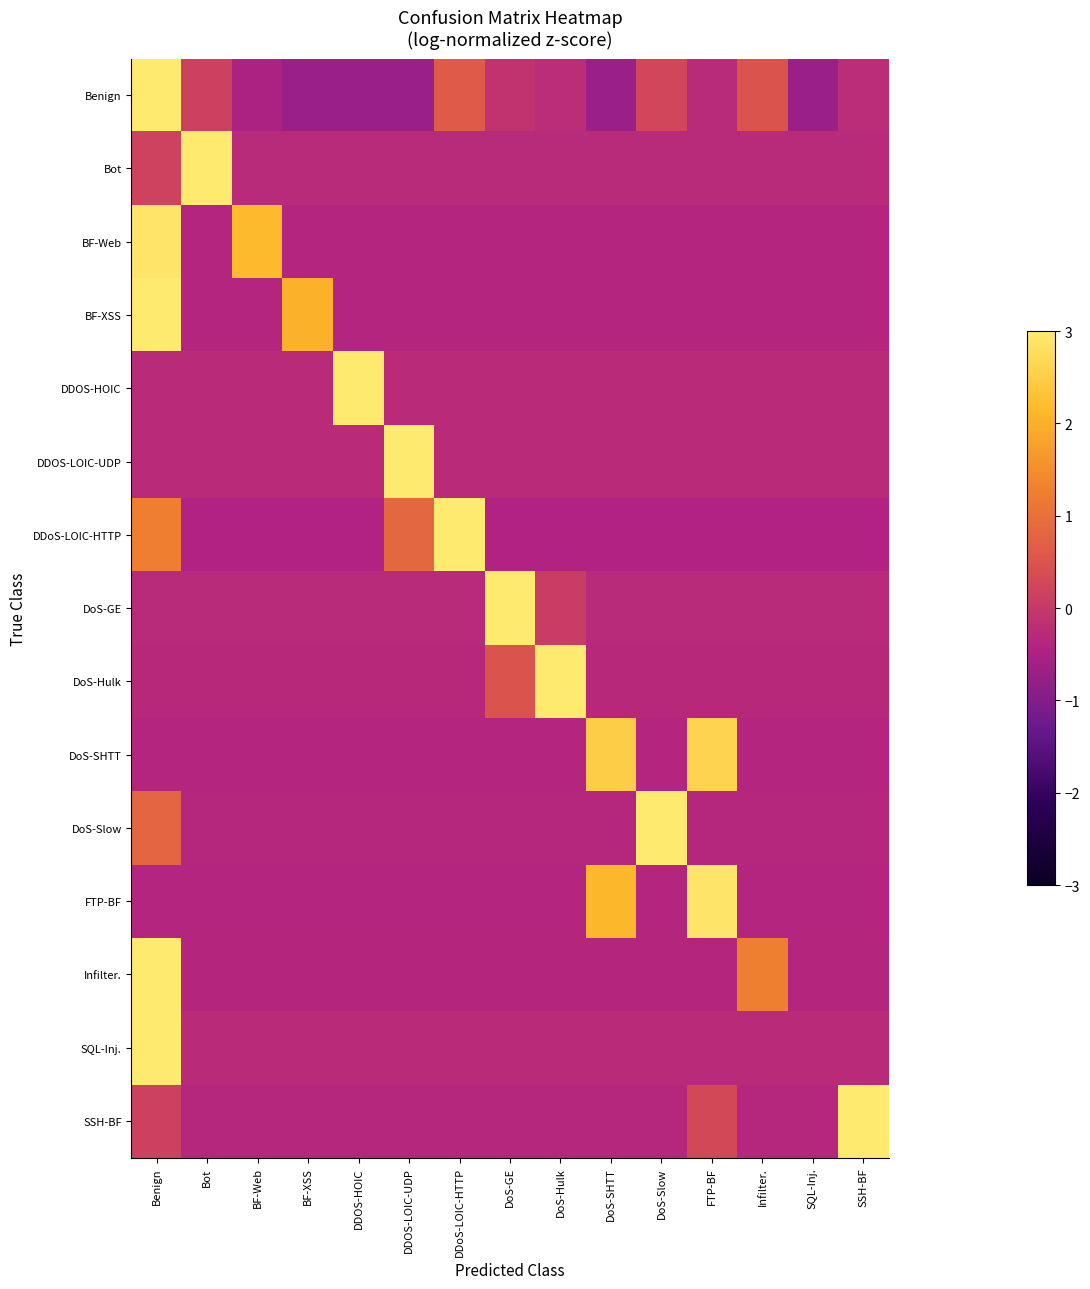

At which category is the sum across all series the highest?

Benign